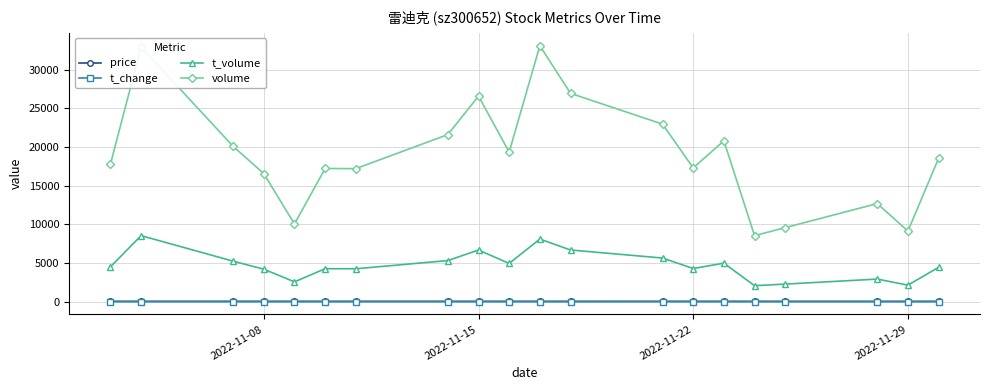

True or false: t_change and t_volume cross at least once.

False